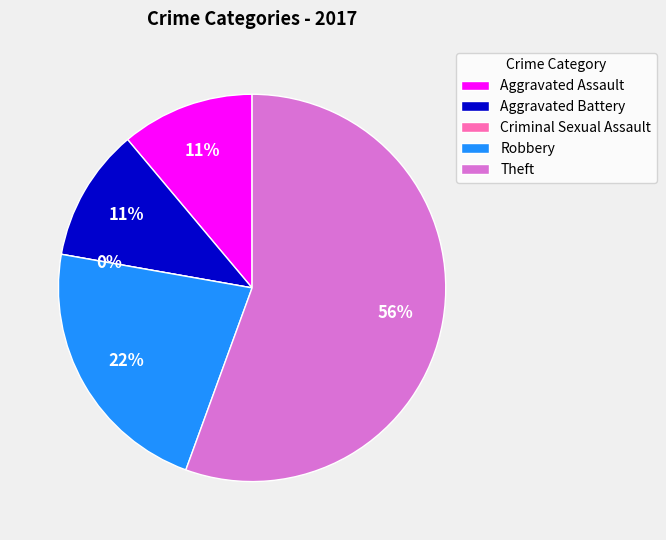

What percentage is the Robbery slice, to the nearest percent?

22%